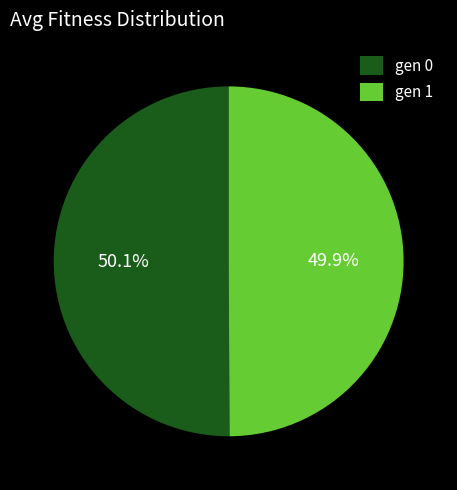

How many segments does this pie chart have?

2